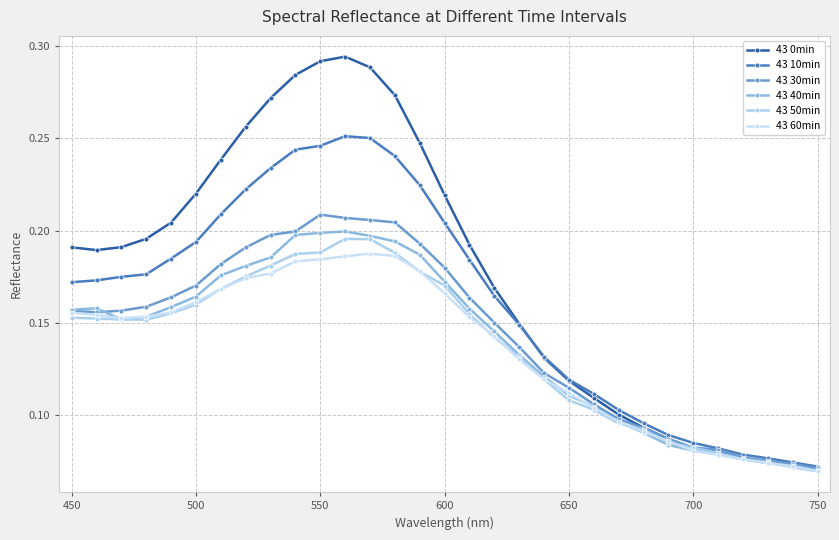

What is the sum of all 43 10min values?

5.0